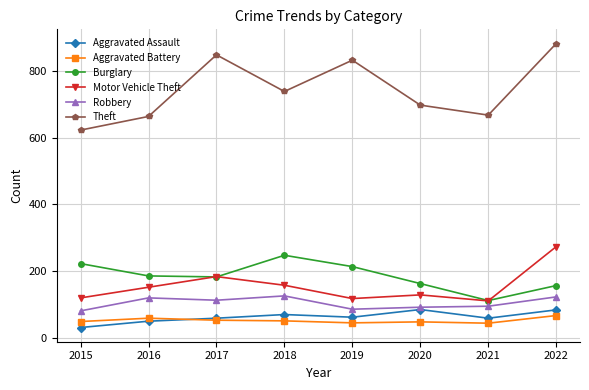

Does the chart have visible grid lines?

Yes